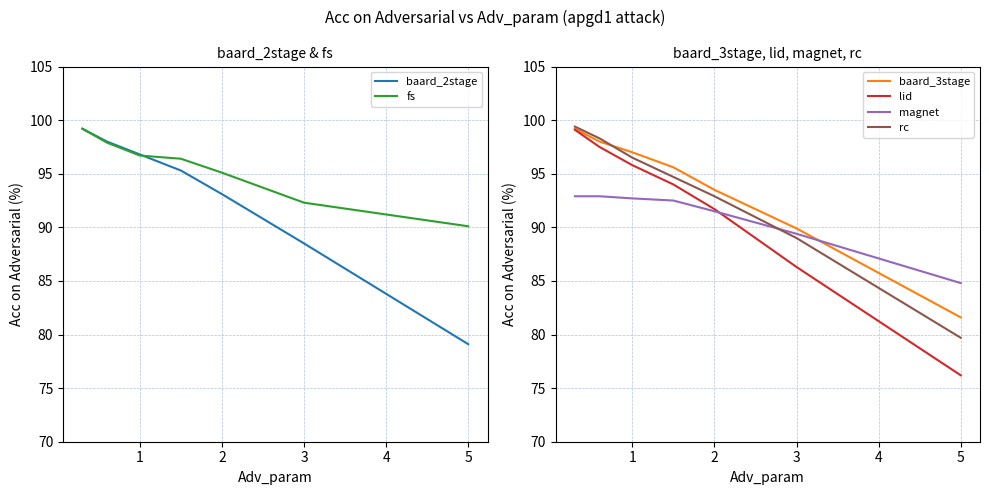

What are all the series names shown in the legend?

baard_2stage, fs, baard_3stage, lid, magnet, rc